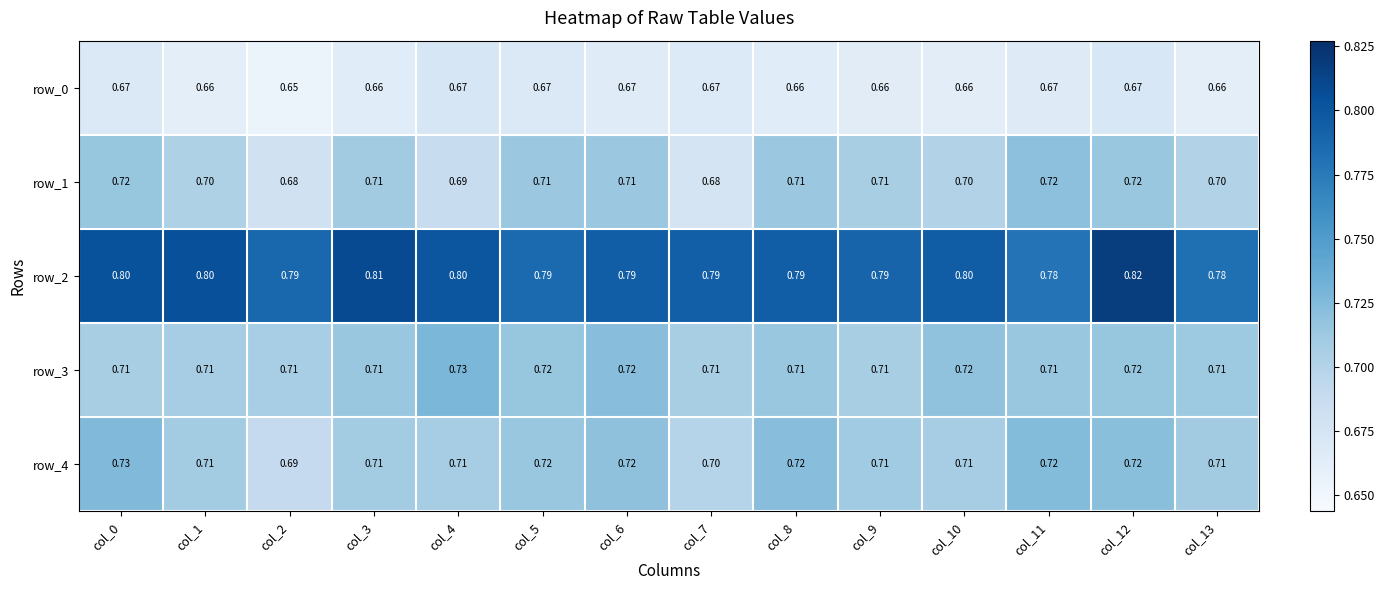

Is the value of row_4 at col_12 greater than the value of row_3 at col_3?

Yes